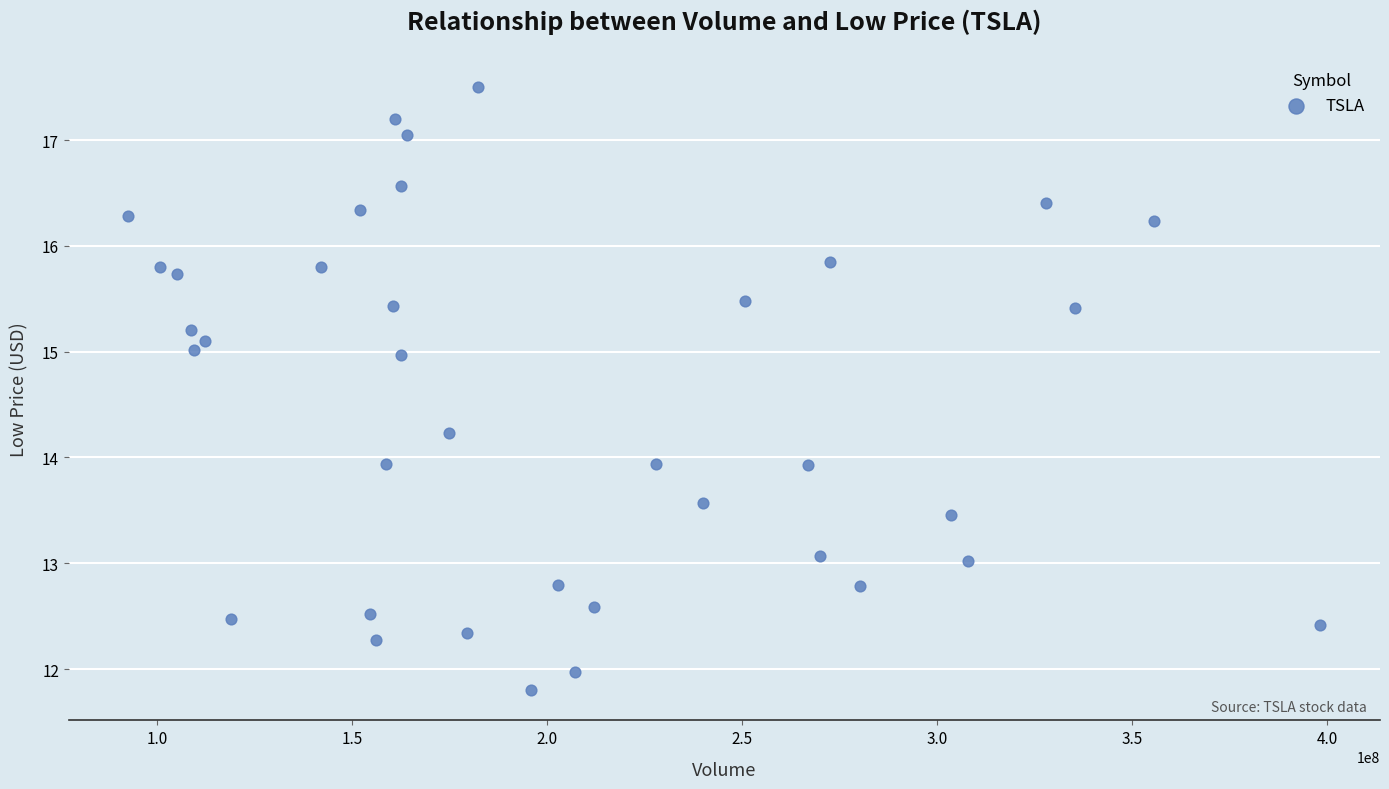

What is the range of X values (max minus min)?

305560500.0